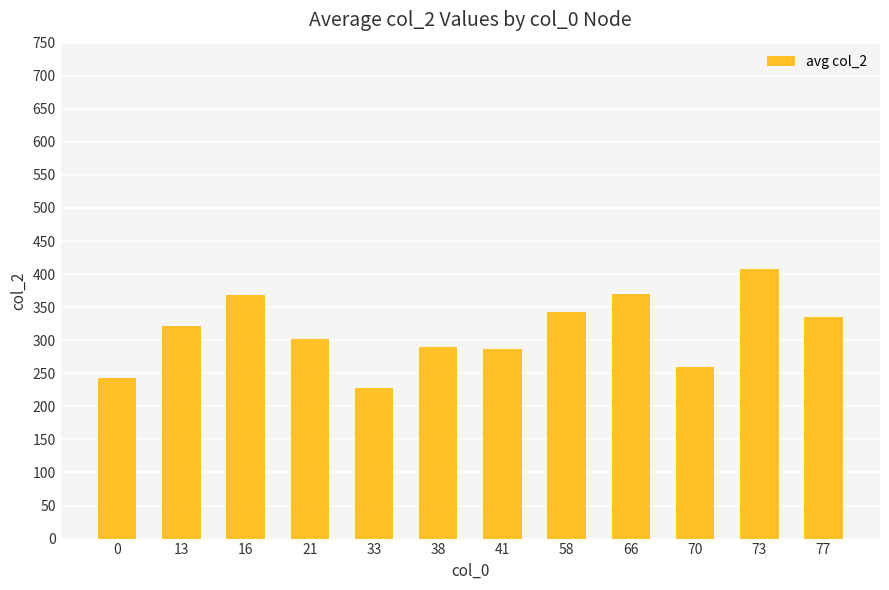

What is the maximum value shown in the chart?

407.7